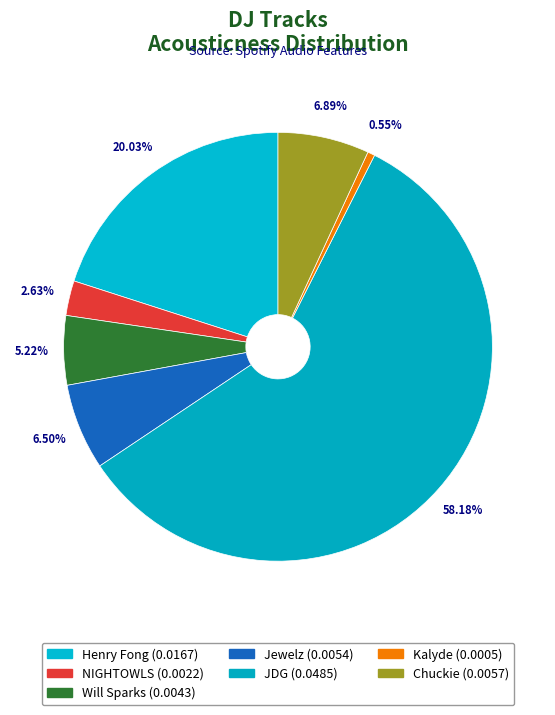

What is the majority slice?

JDG (0.0485)